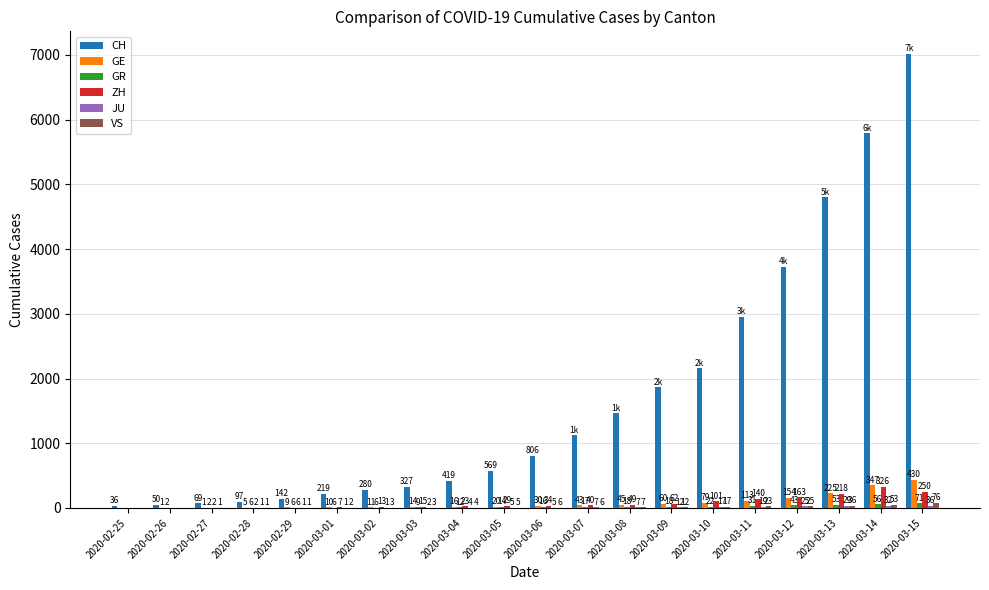

At which category does the chart reach its peak across all series?

2020-03-15